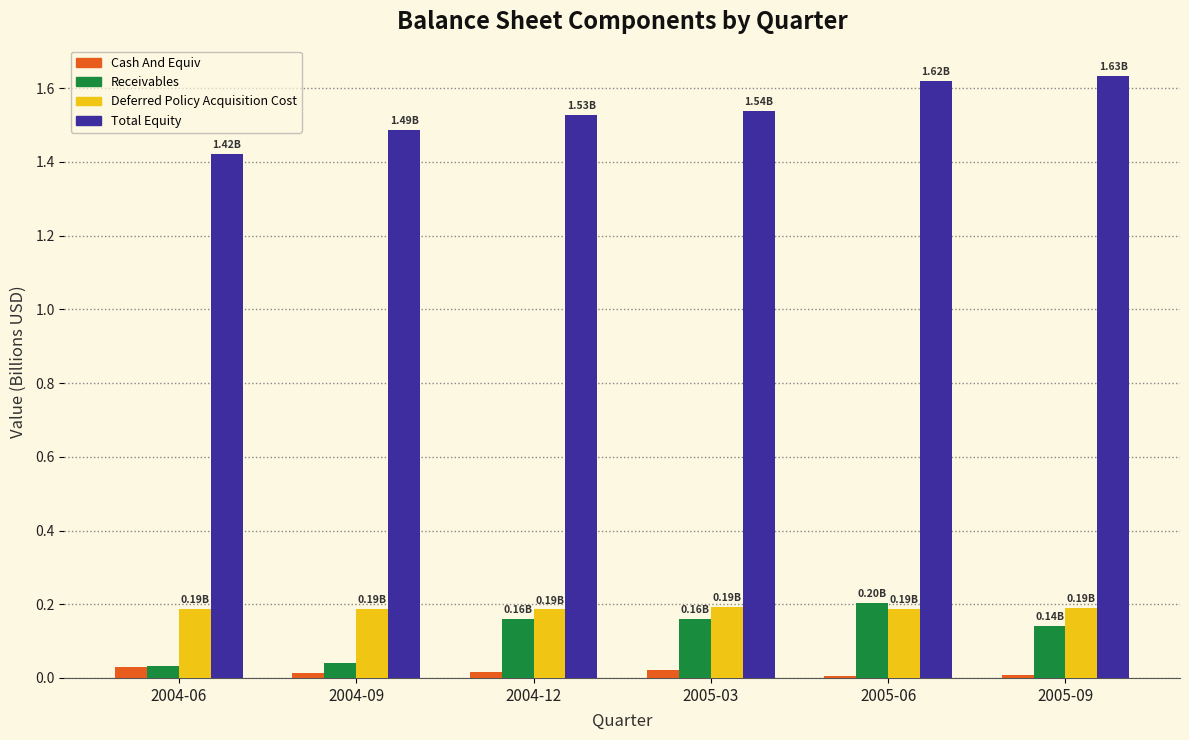

Are the bars grouped side by side (vs. stacked)?

Yes